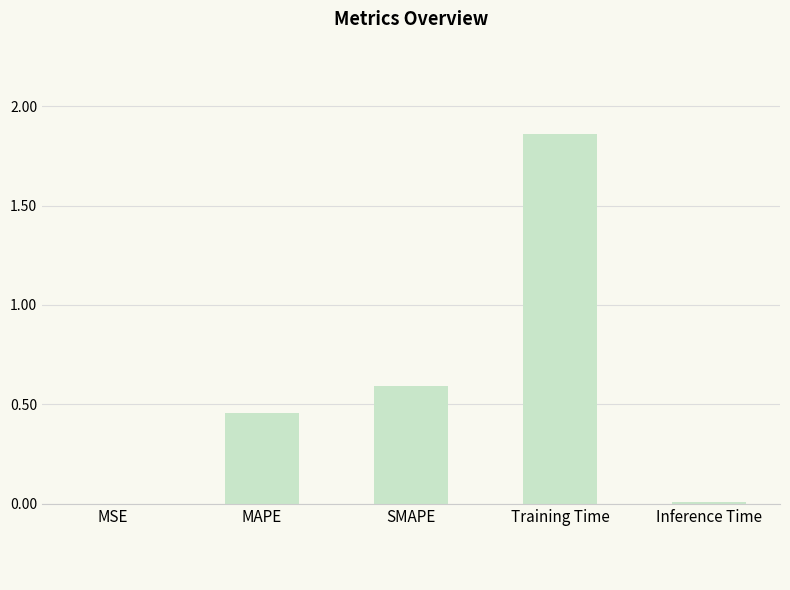

Between Training Time and Inference Time, which is larger?

Training Time